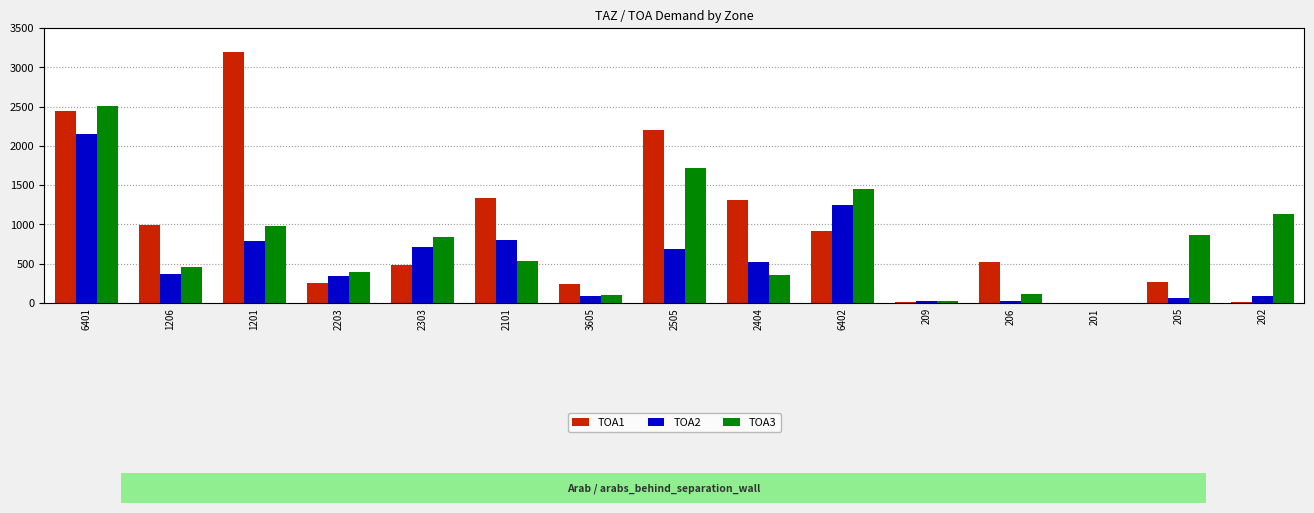

At 2303, list the series in order from smallest to largest.

TOA1, TOA2, TOA3